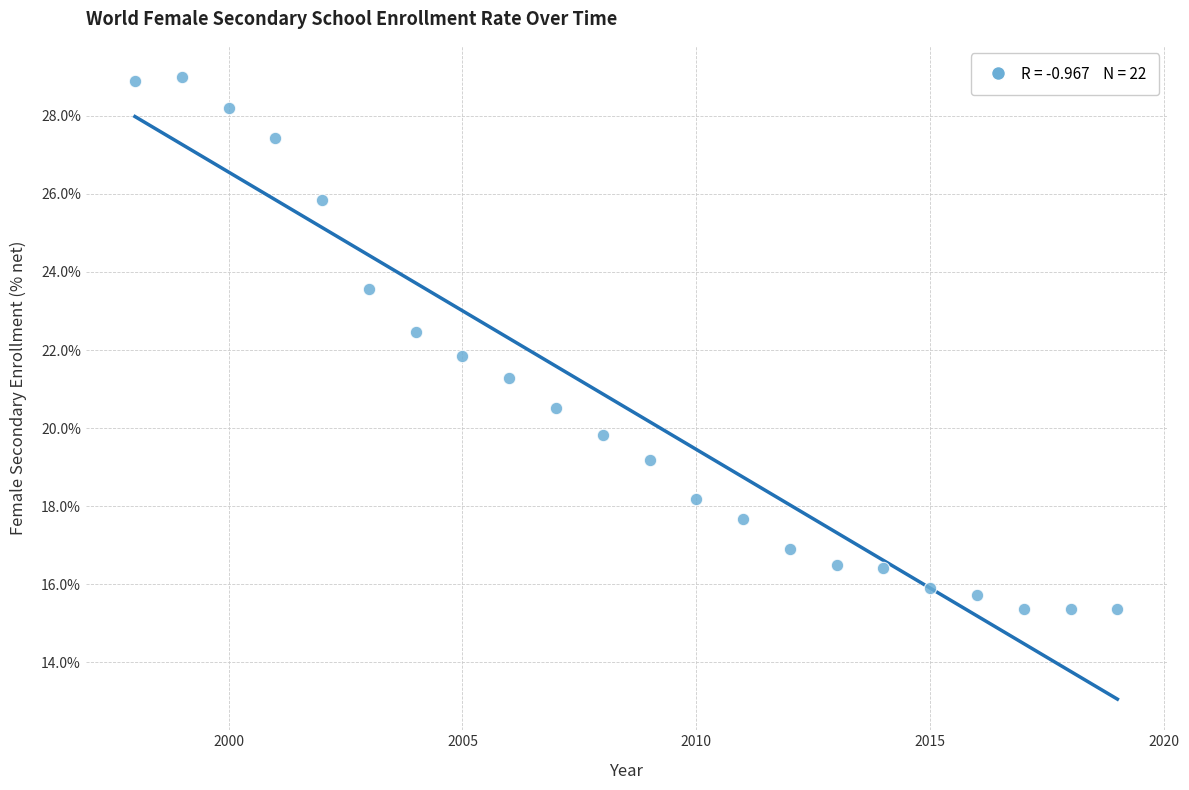

What is the range of X values (max minus min)?

21.0